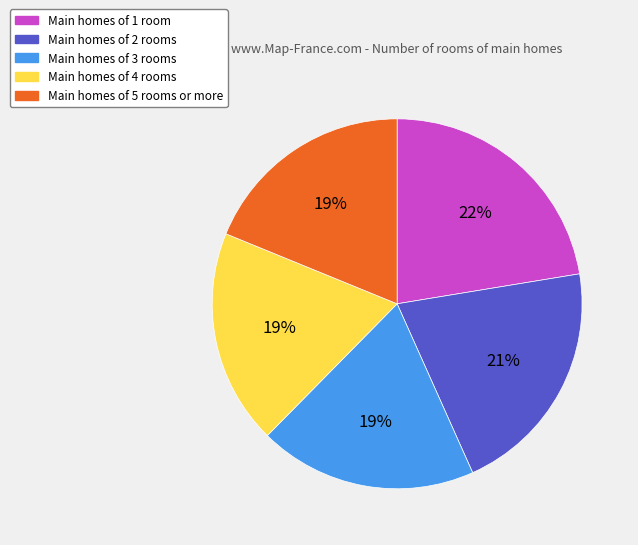

True or false: Main homes of 3 rooms accounts for 19% of the total.

True